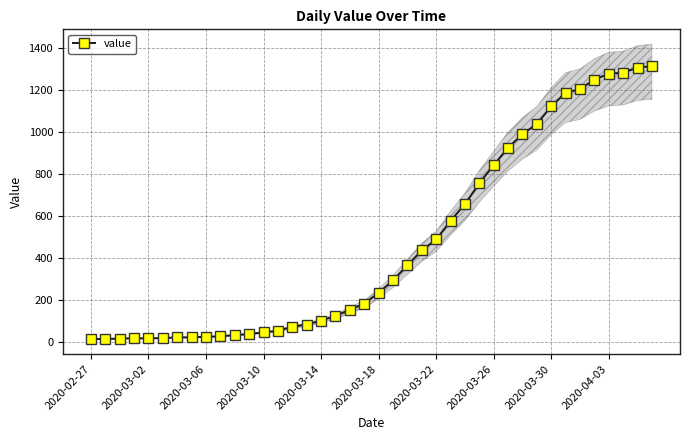

The chart shows a value of 770 at 38. True or false?

False